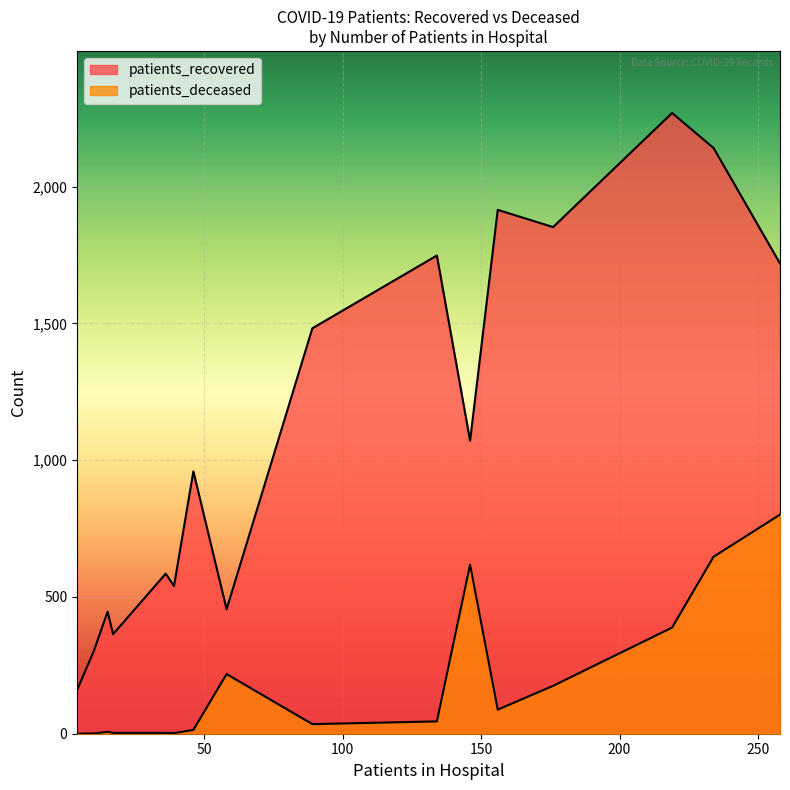

True or false: patients_deceased has a value of 2 at <20.

True